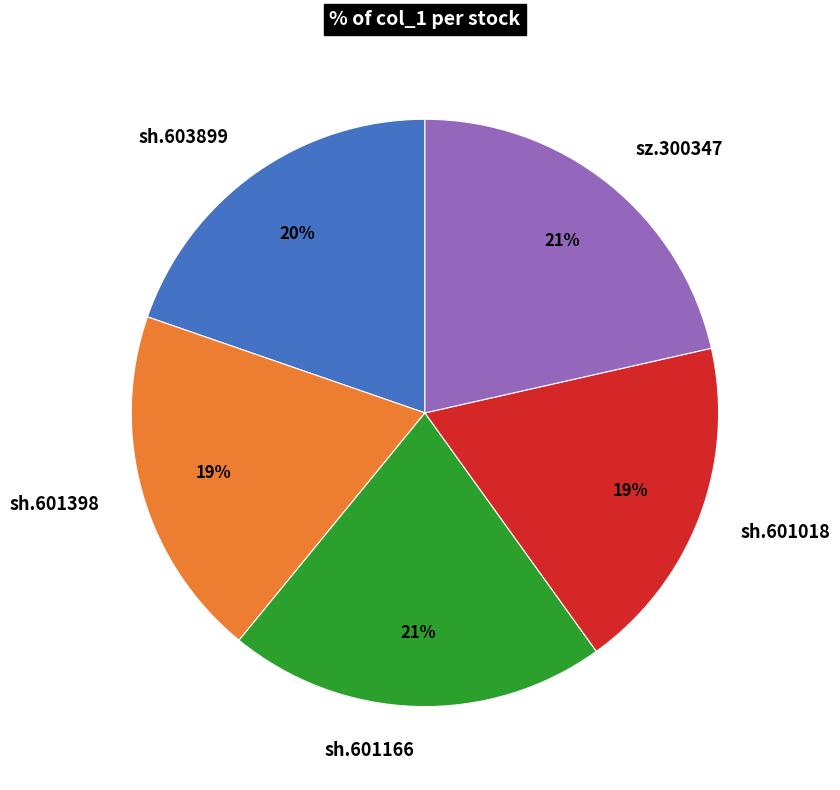

The sh.601166 slice represents 21% of the pie. True or false?

True